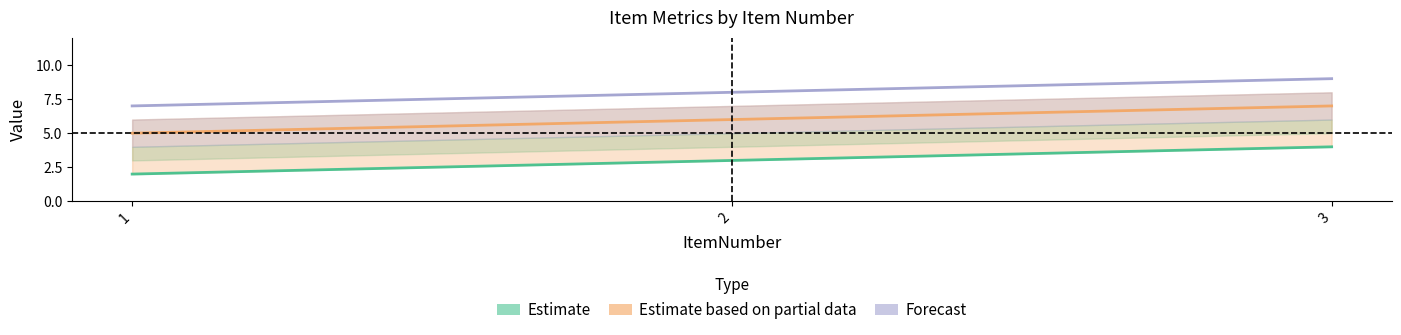

Rank the series by their average value, from highest to lowest.

Forecast, Estimate based on partial data, Estimate